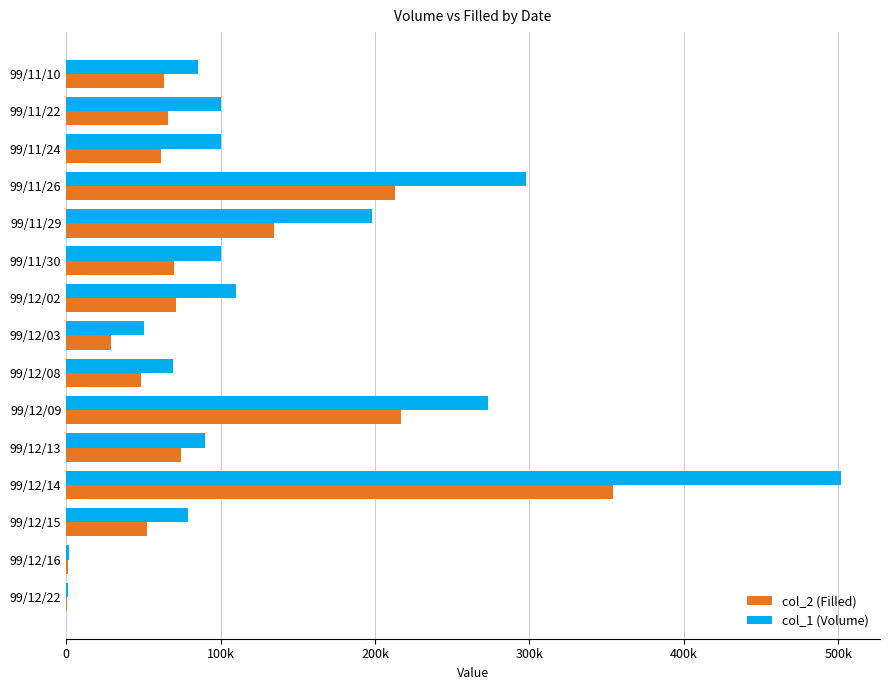

What is the average value of the col_2 (Filled) series?

96993